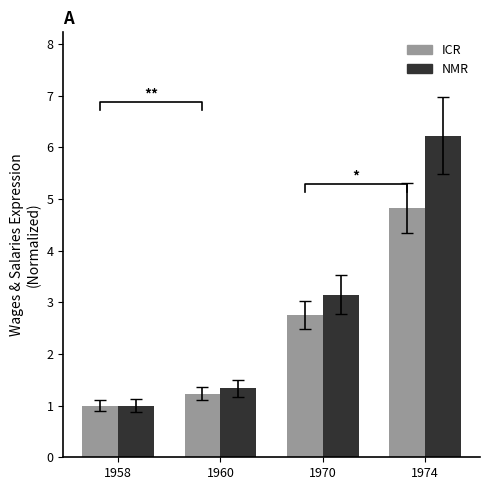

Which series changed the most between 1960 and 1970?

NMR